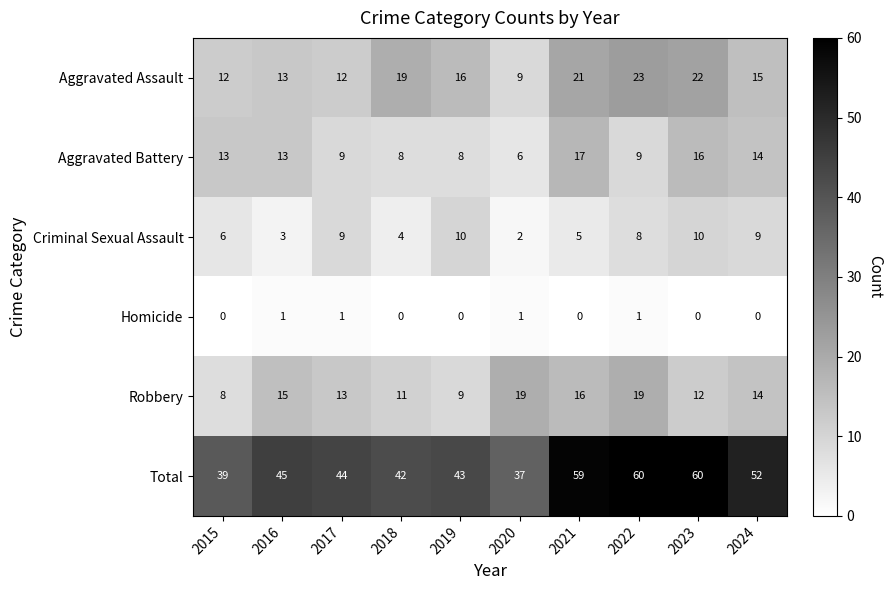

What is the sum of all Robbery values?

136